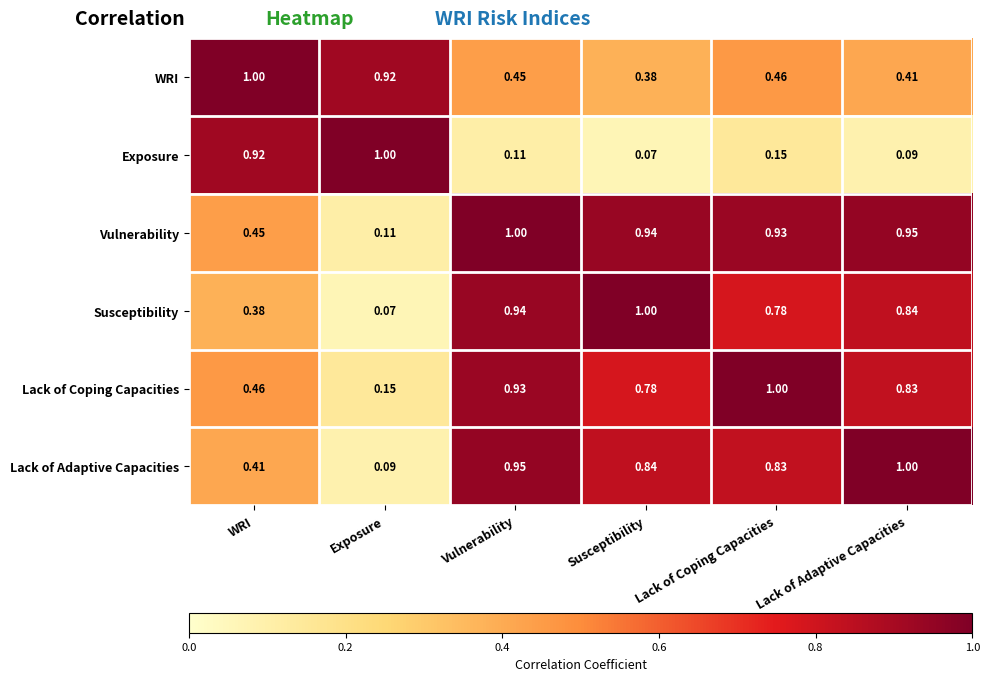

Which category has the lowest value in the Vulnerability series?

Exposure